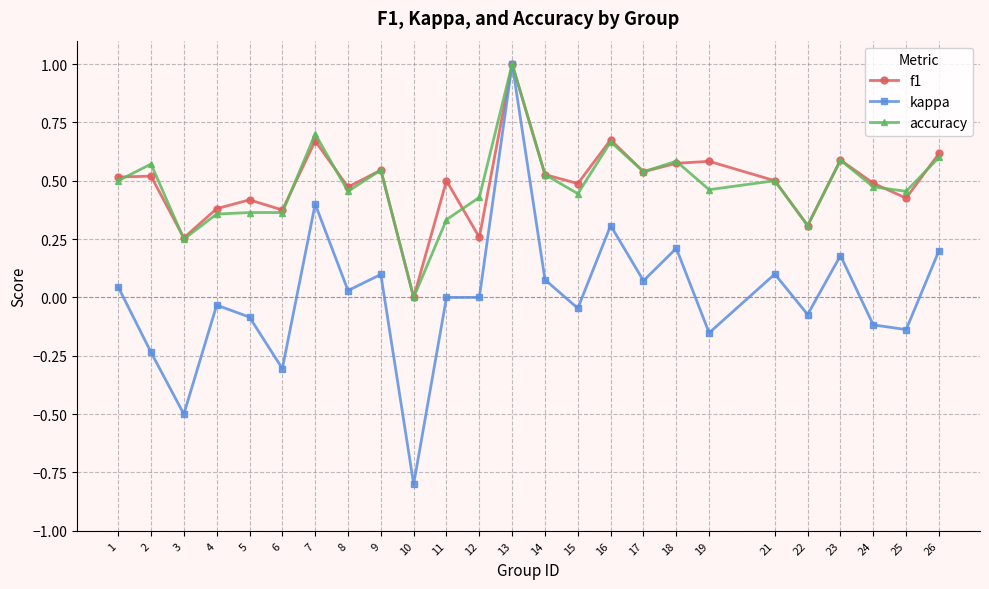

Where is the first local maximum for kappa?

4